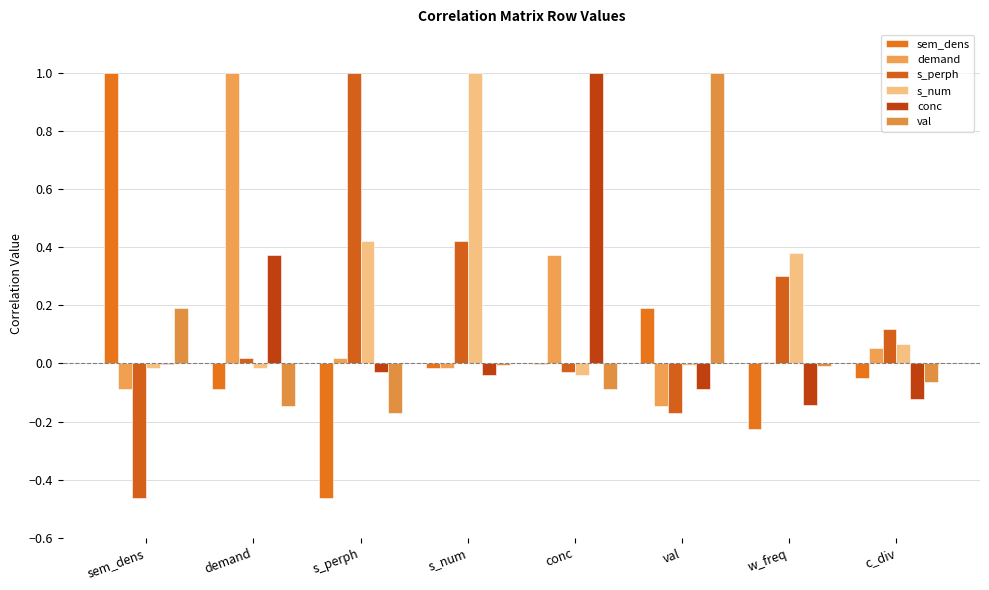

At how many categories does at least one series exceed 0?

8